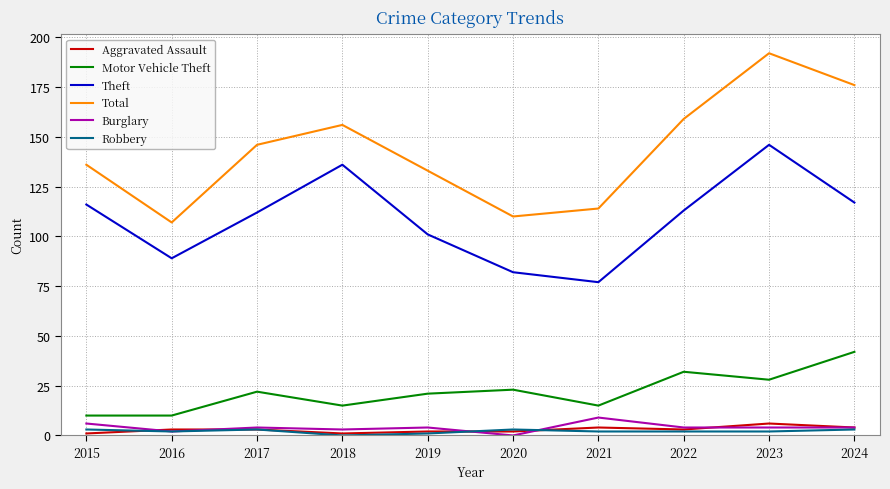

Which label corresponds to the largest value in the chart?

2023